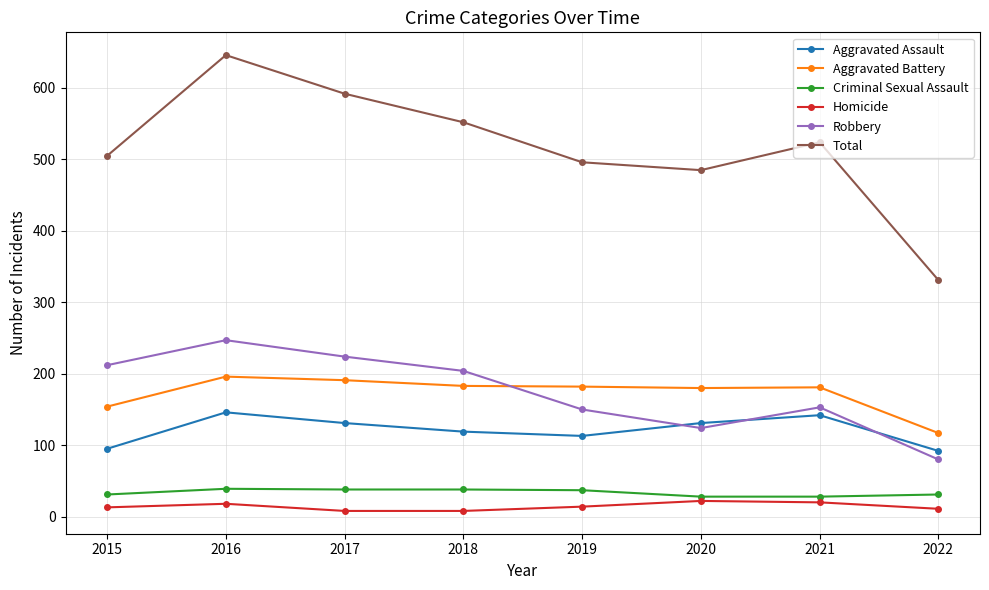

What is the total value across all series at 2020?

970